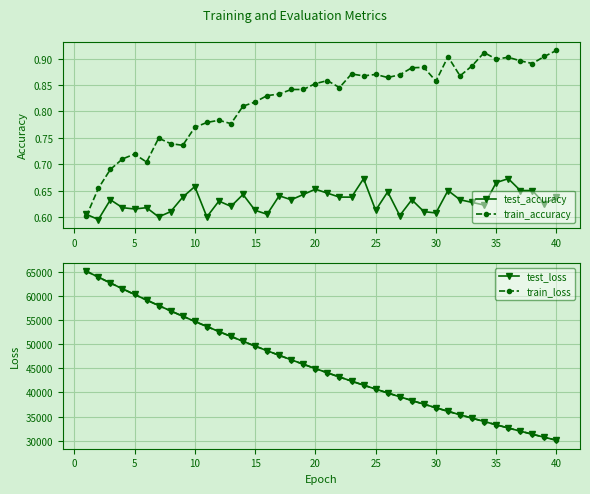

True or false: train_loss and train_accuracy intersect in this chart.

False